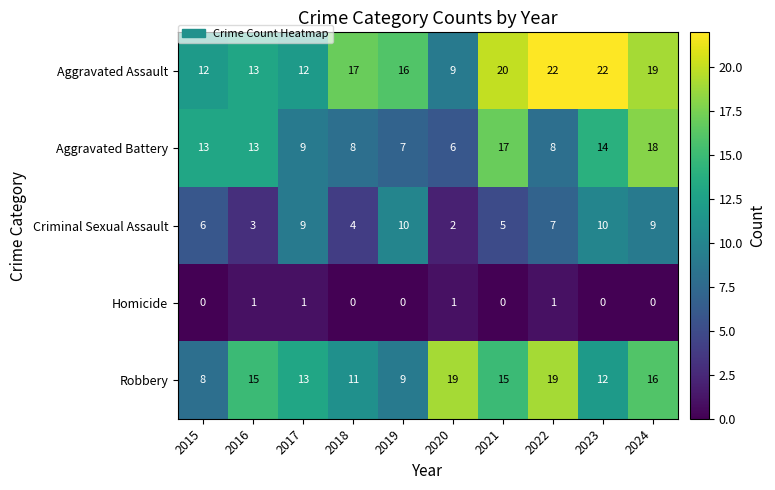

Which series has the widest spread of values?

Aggravated Assault